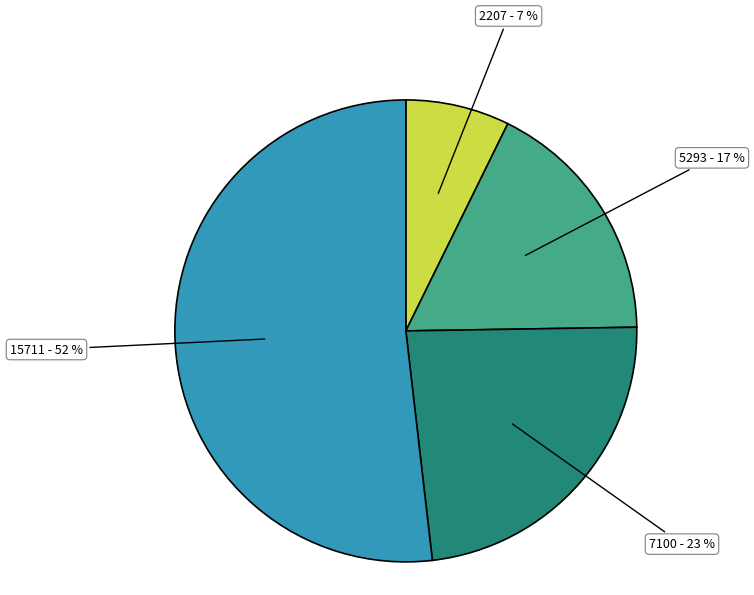

Is there a majority slice in this chart?

Yes